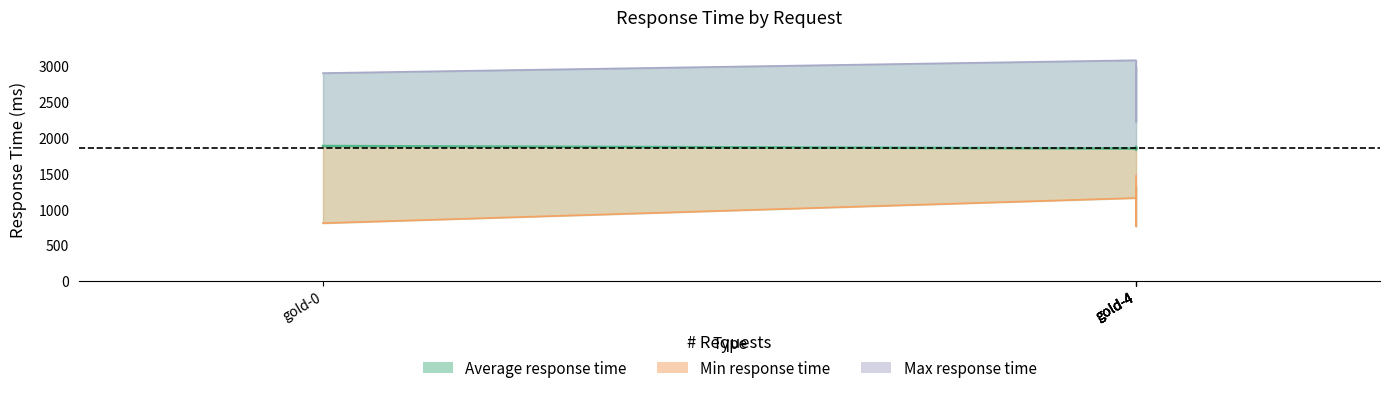

Reading right to left, what are all the values shown in this chart?

Average response time: 1867	1830	1851	1846	1881
Min response time: 1464	762	1312	1156	806
Max response time: 2769	2984	2220	3077	2898